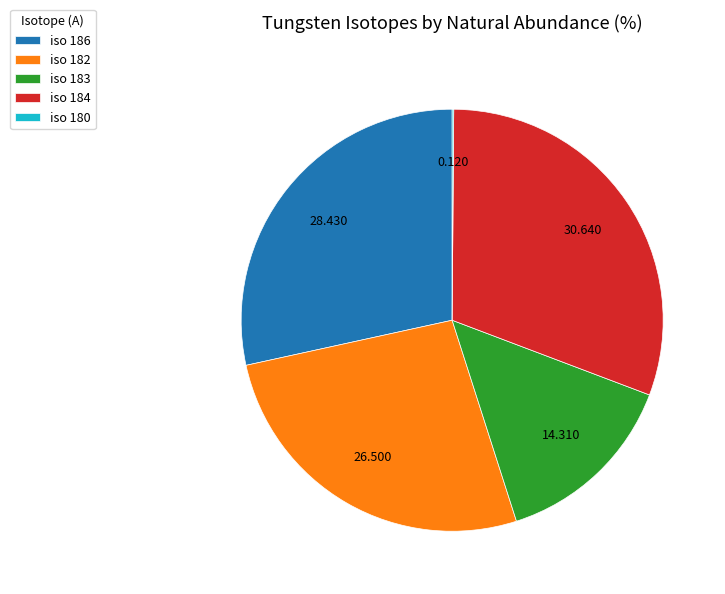

Does iso 184 account for over 50% of the chart?

No